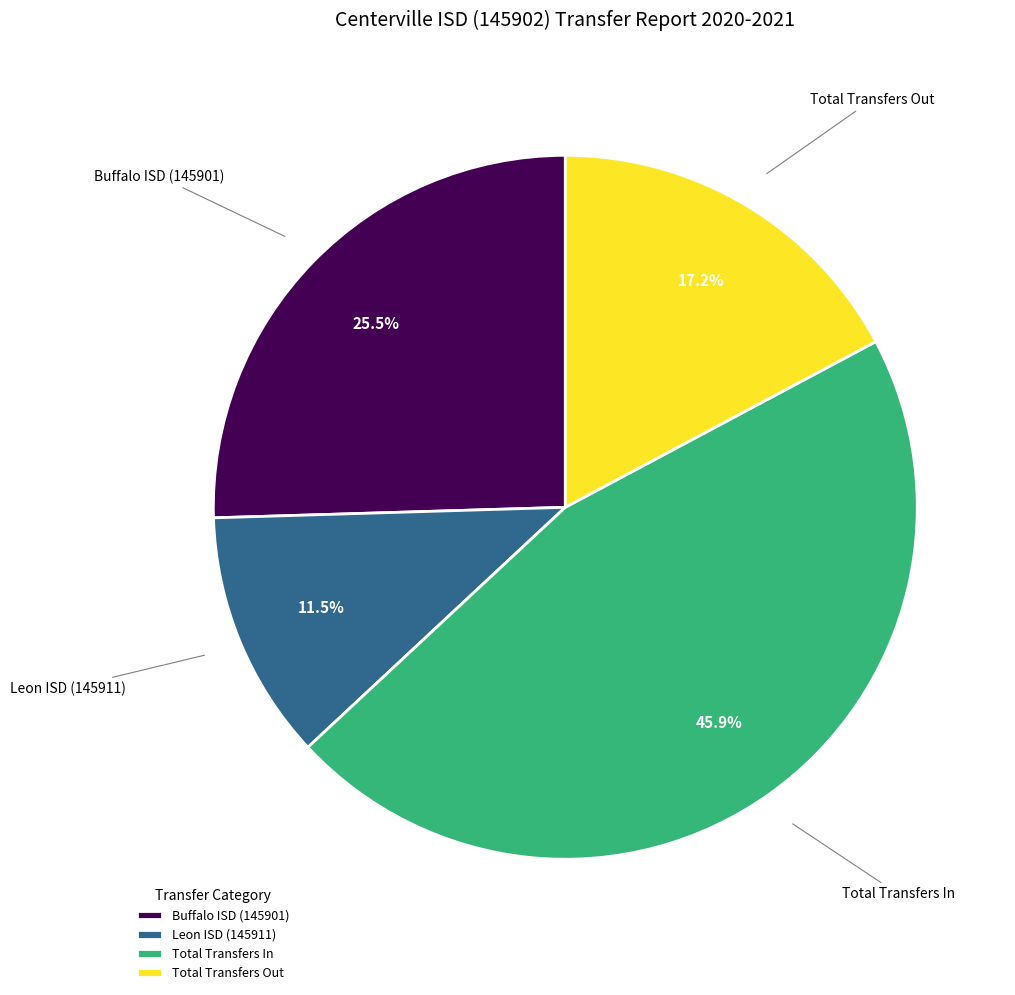

Which has a higher value, Leon ISD (145911) or Buffalo ISD (145901)?

Buffalo ISD (145901)